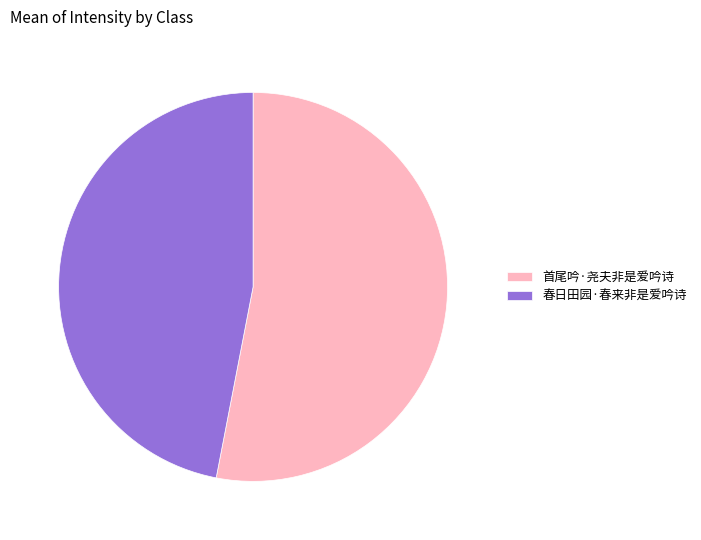

Rank the categories by value from highest to lowest.

首尾吟·尧夫非是爱吟诗, 春日田园·春来非是爱吟诗